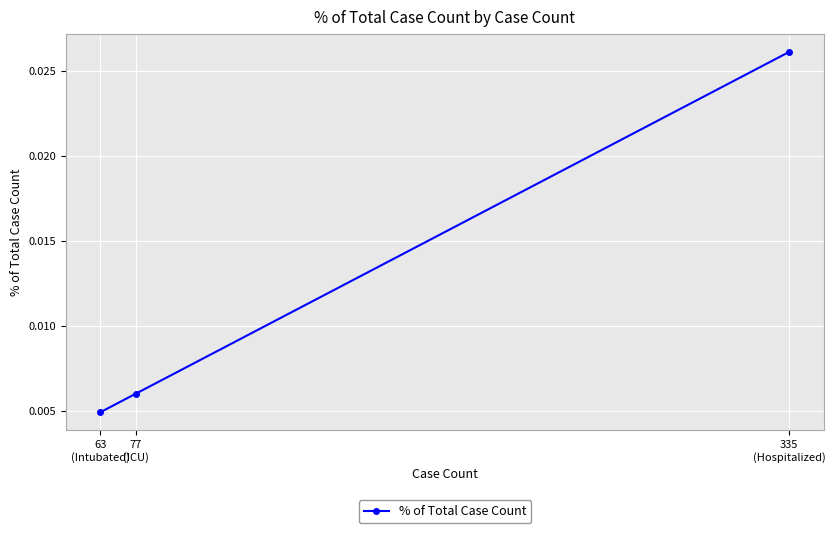

Count the values in the range 0 to 1.

3